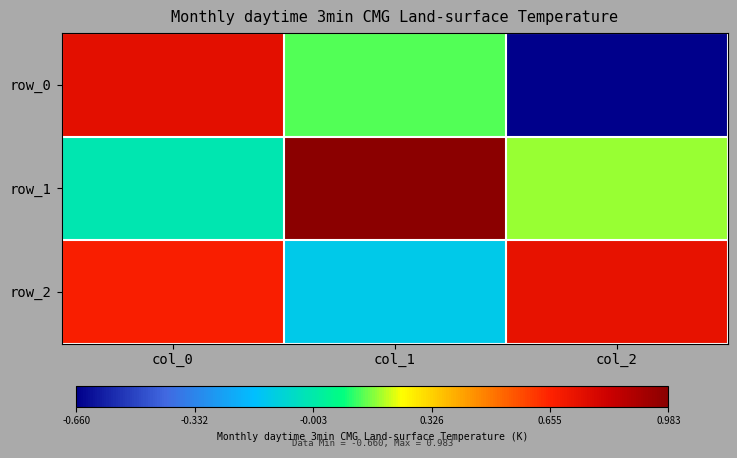

What is the lowest value of the row_2 series?

-0.1